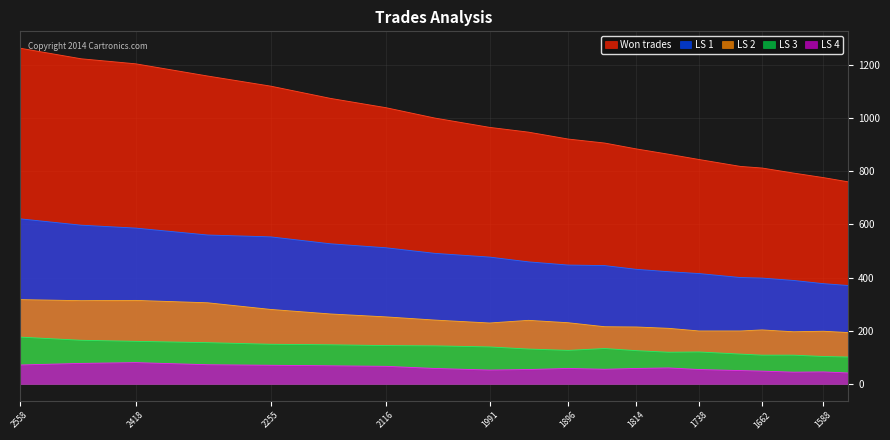

At how many categories does at least one series exceed 624?

20